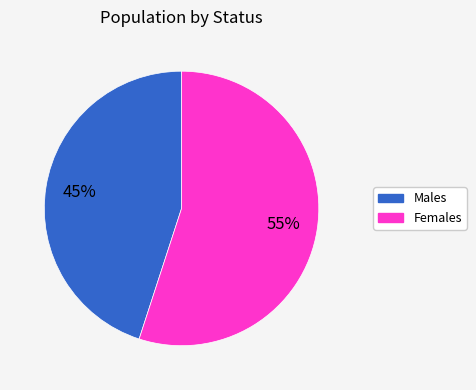

How many segments does this pie chart have?

2